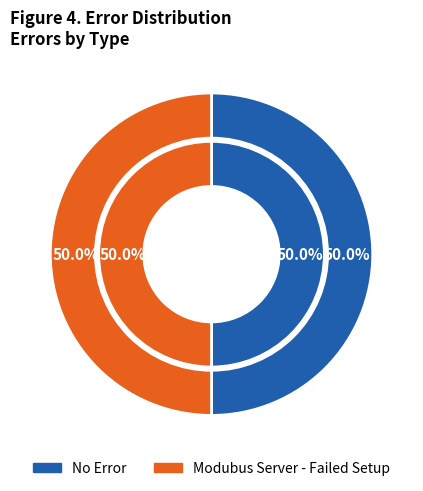

Is No Error the majority of the pie?

No